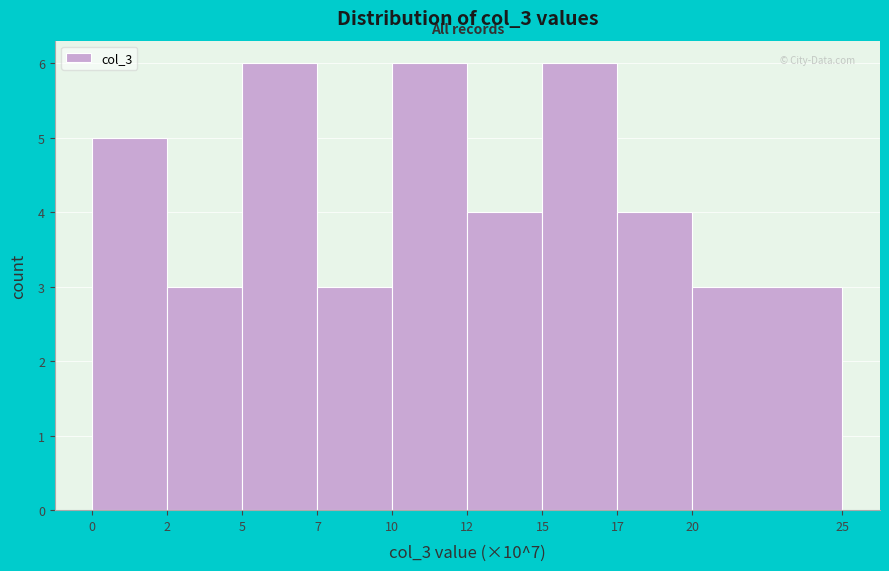

Reading left to right, list all the values displayed in this chart.

5	3	6	3	6	4	6	4	3